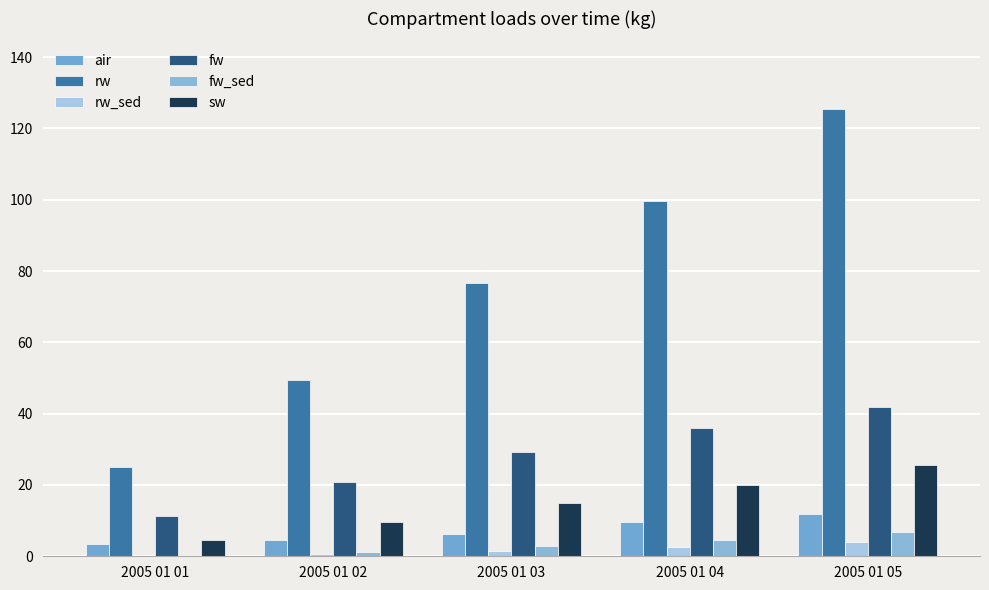

How many groups of bars are there?

5